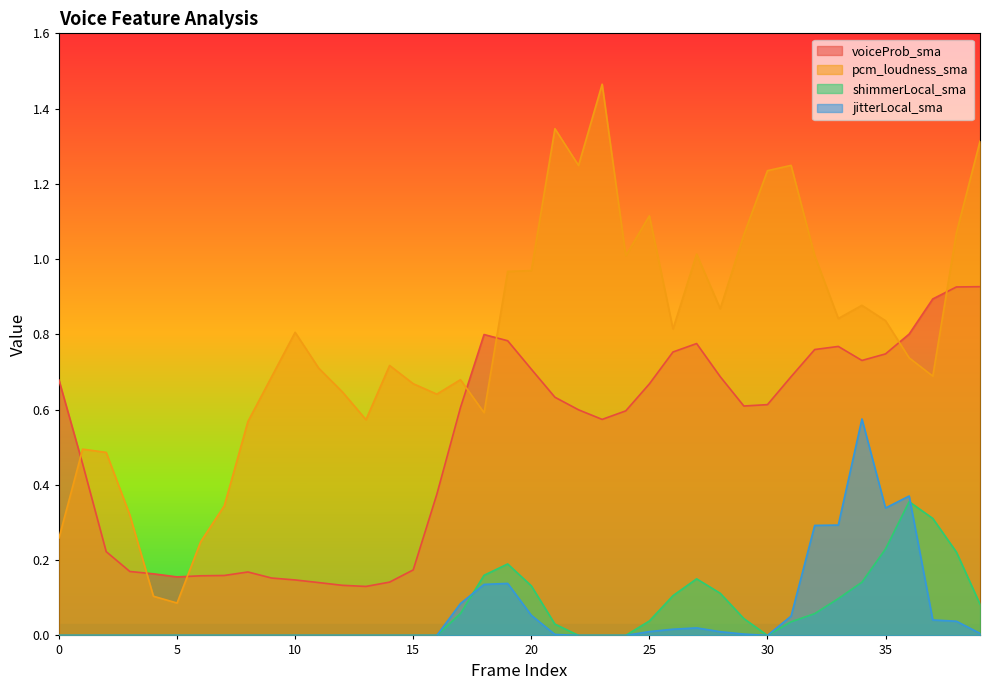

What is the minimum value for voiceProb_sma?

0.1